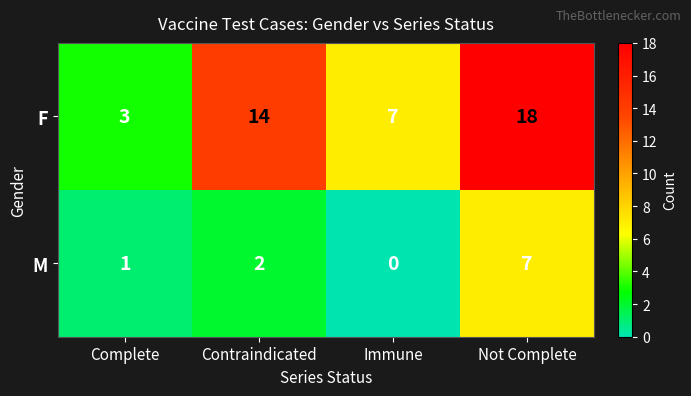

List the series in order of their peak value, highest first.

F, M